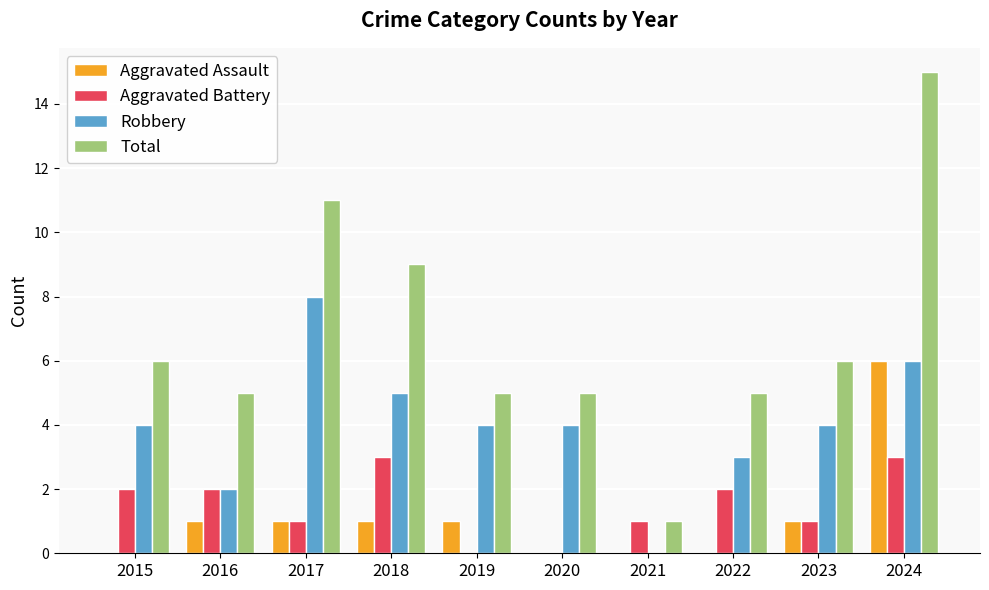

Reading right to left, list all the values displayed in this chart.

Aggravated Assault: 6	1	0	0	0	1	1	1	1	0
Aggravated Battery: 3	1	2	1	0	0	3	1	2	2
Robbery: 6	4	3	0	4	4	5	8	2	4
Total: 15	6	5	1	5	5	9	11	5	6